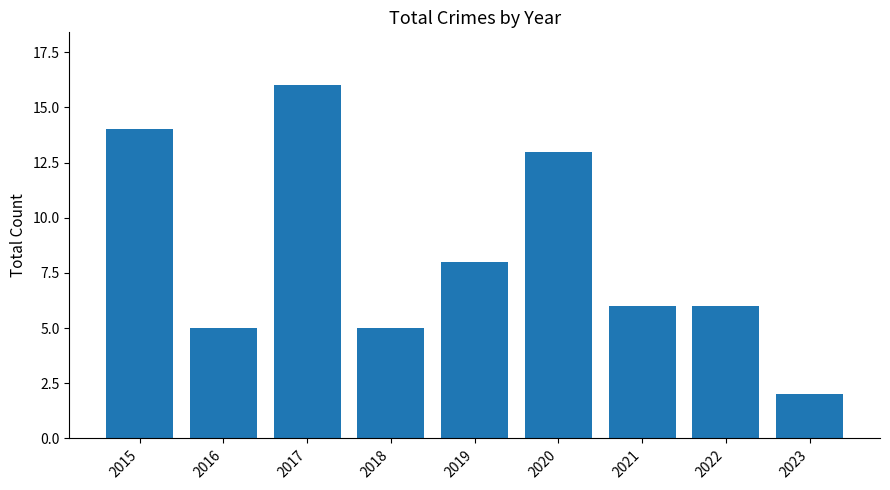

Reading left to right, list all the values displayed in this chart.

14	5	16	5	8	13	6	6	2